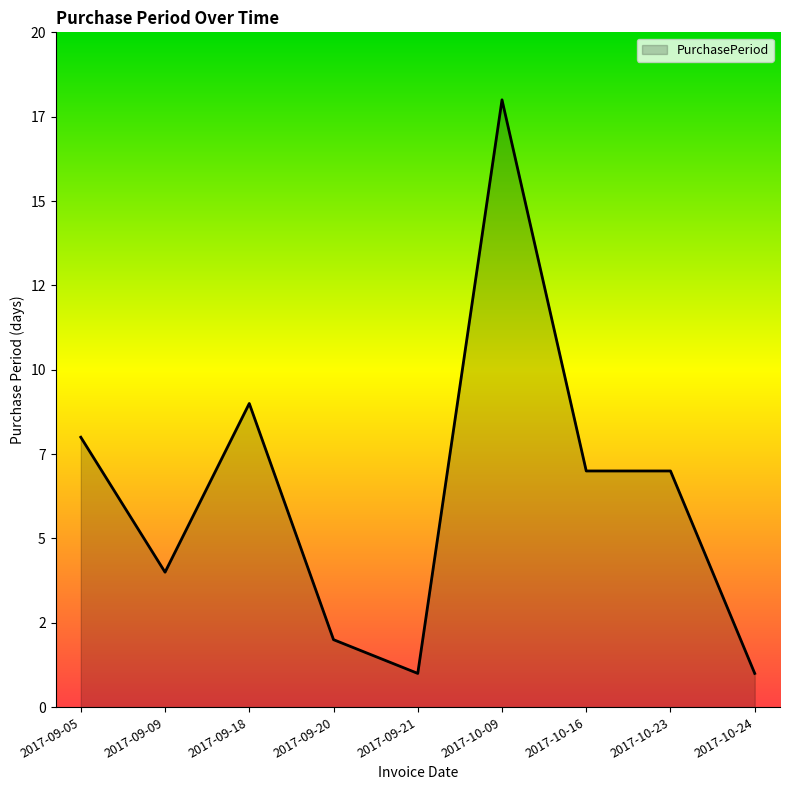

What is the ratio of the value at 2017-09-20 to the value at 2017-09-09?

0.5